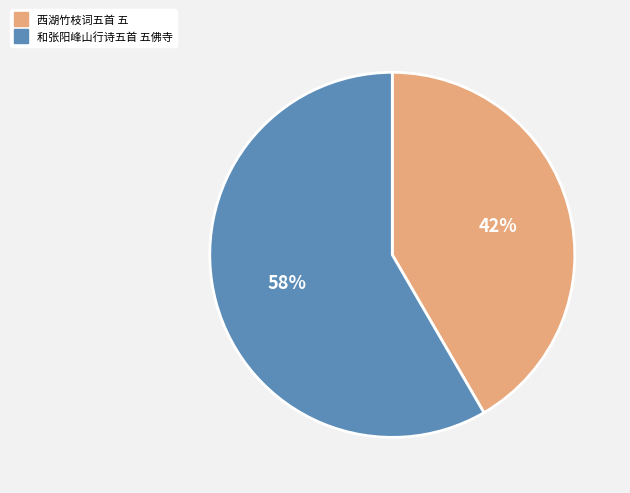

How many segments does this pie chart have?

2